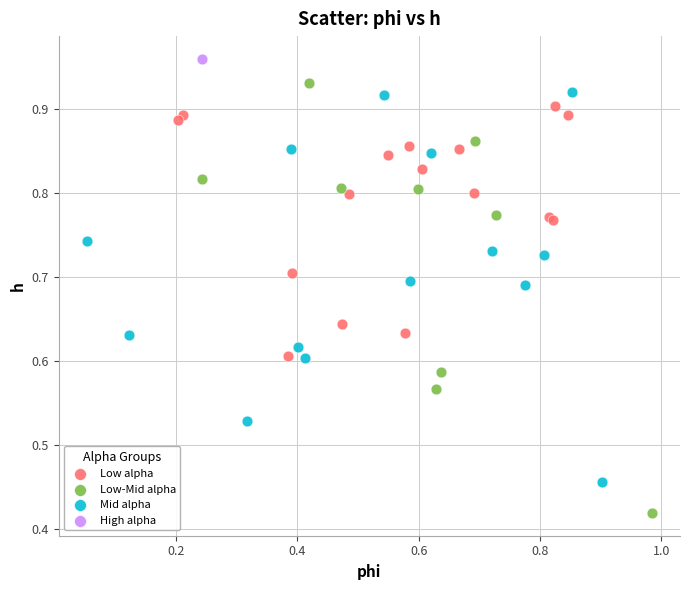

Which series contains the lowest Y value?

Low-Mid alpha